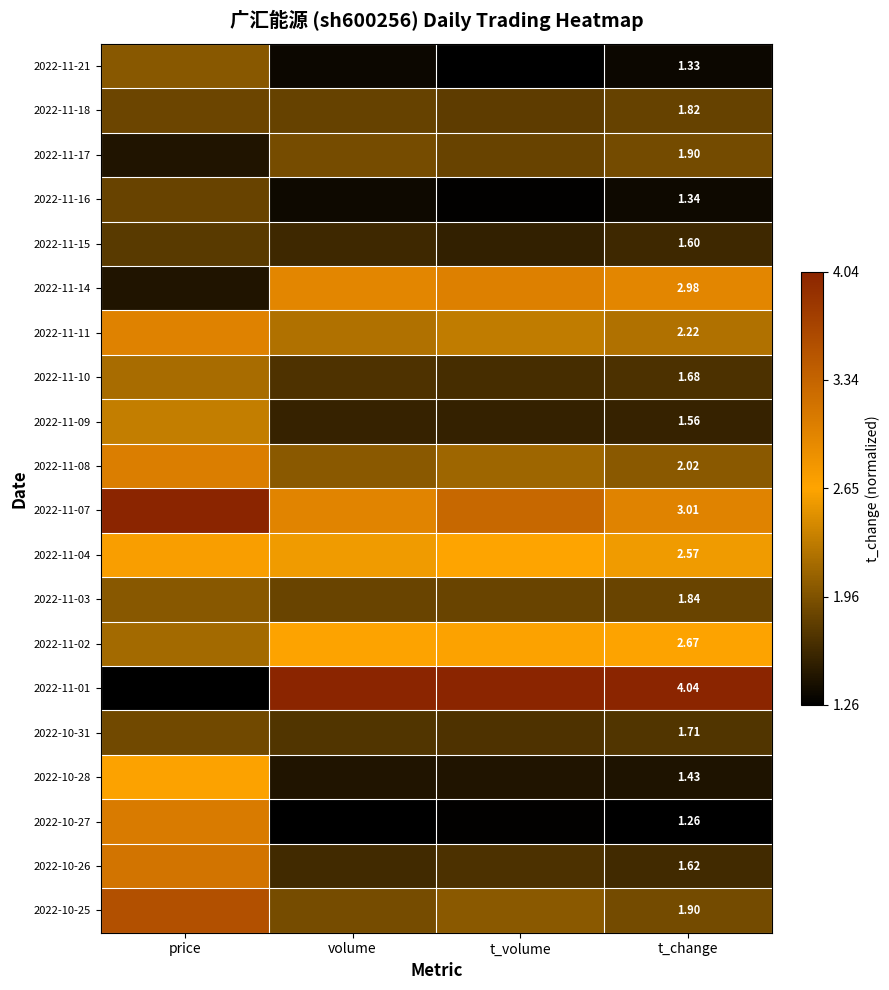

Rank the series by their maximum value, from lowest to highest.

2022-11-15, 2022-11-16, 2022-11-18, 2022-10-31, 2022-11-17, 2022-11-21, 2022-11-03, 2022-11-10, 2022-11-09, 2022-10-28, 2022-11-02, 2022-11-04, 2022-11-11, 2022-11-14, 2022-11-08, 2022-10-27, 2022-10-26, 2022-10-25, 2022-11-07, 2022-11-01